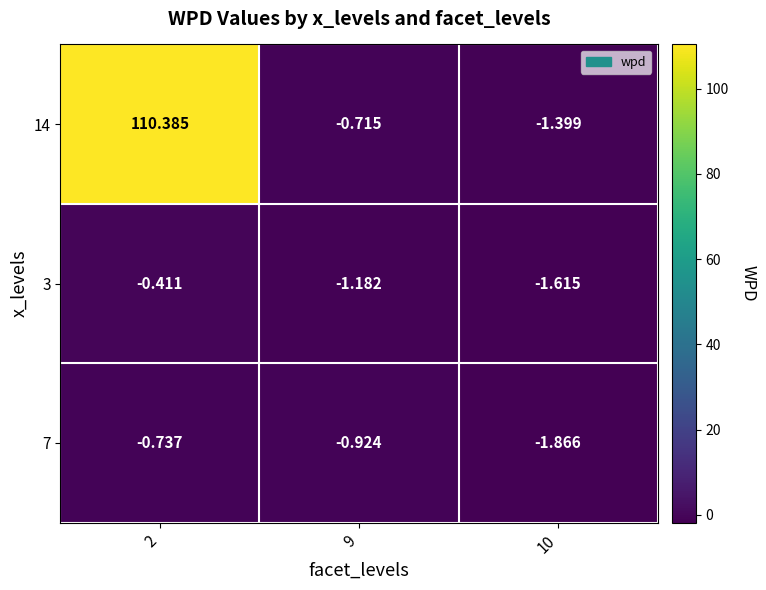

At how many categories does at least one series exceed 87?

1